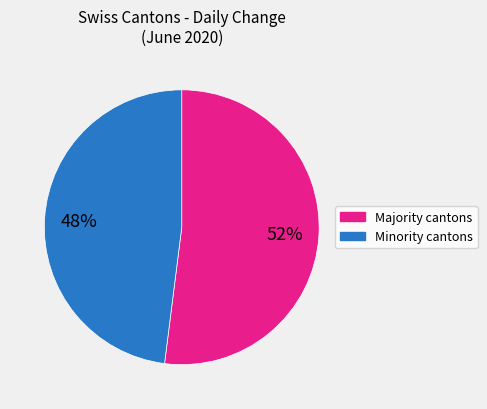

Is there a majority slice in this chart?

Yes